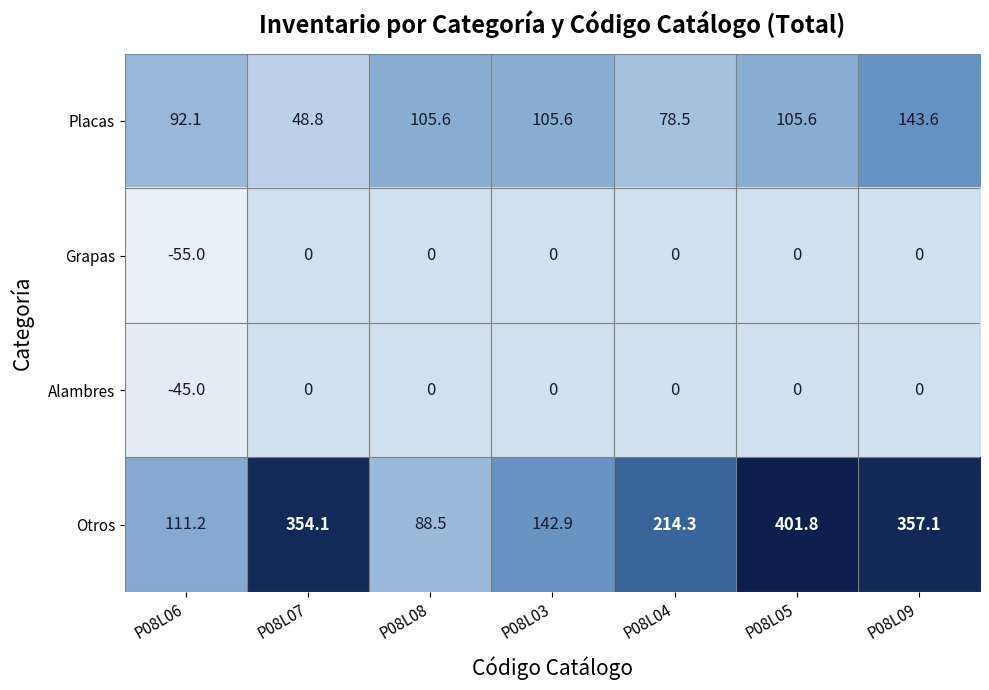

At how many categories does at least one series exceed 177?

4